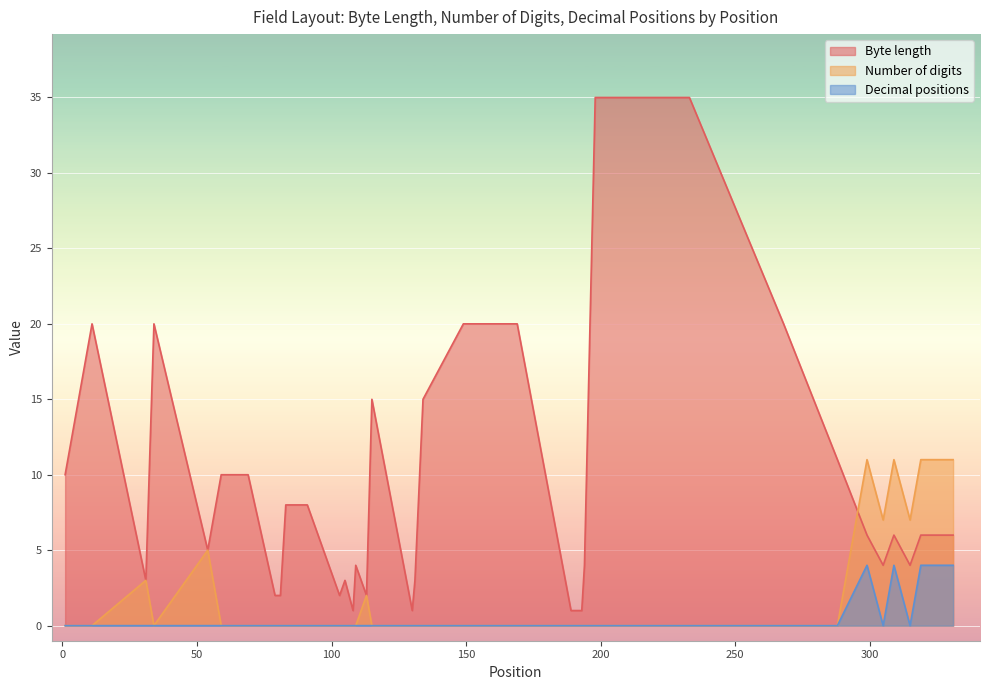

Rank the series by their average value, from highest to lowest.

Byte length, Number of digits, Decimal positions